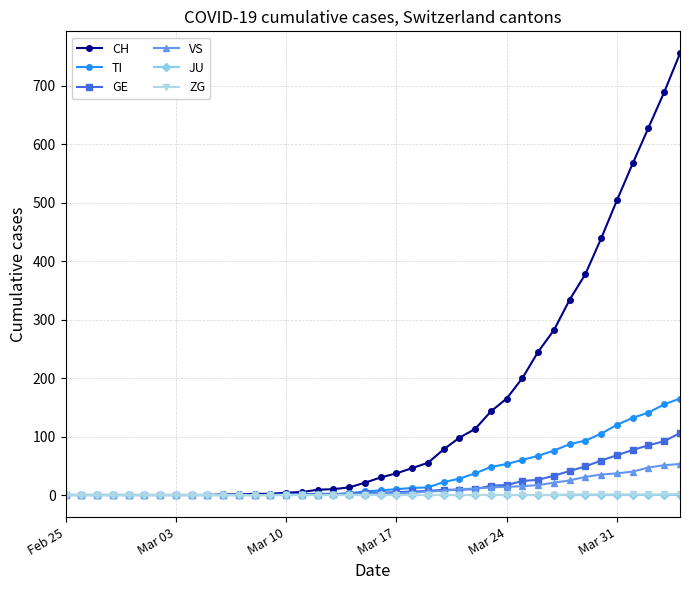

What is the difference between the maximum and minimum values in the GE series?

106